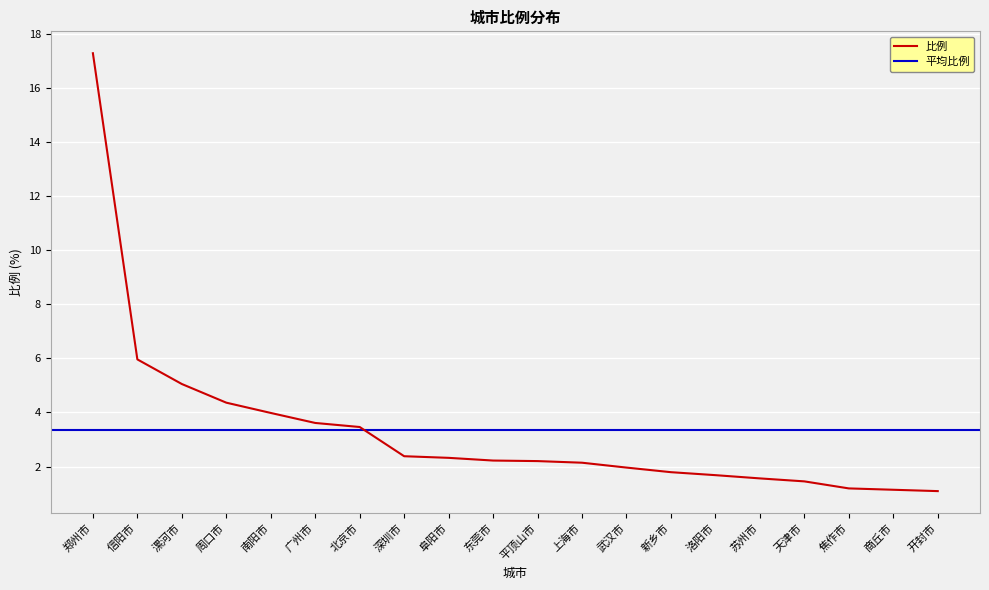

What is the label of the 20th point from the right?

郑州市